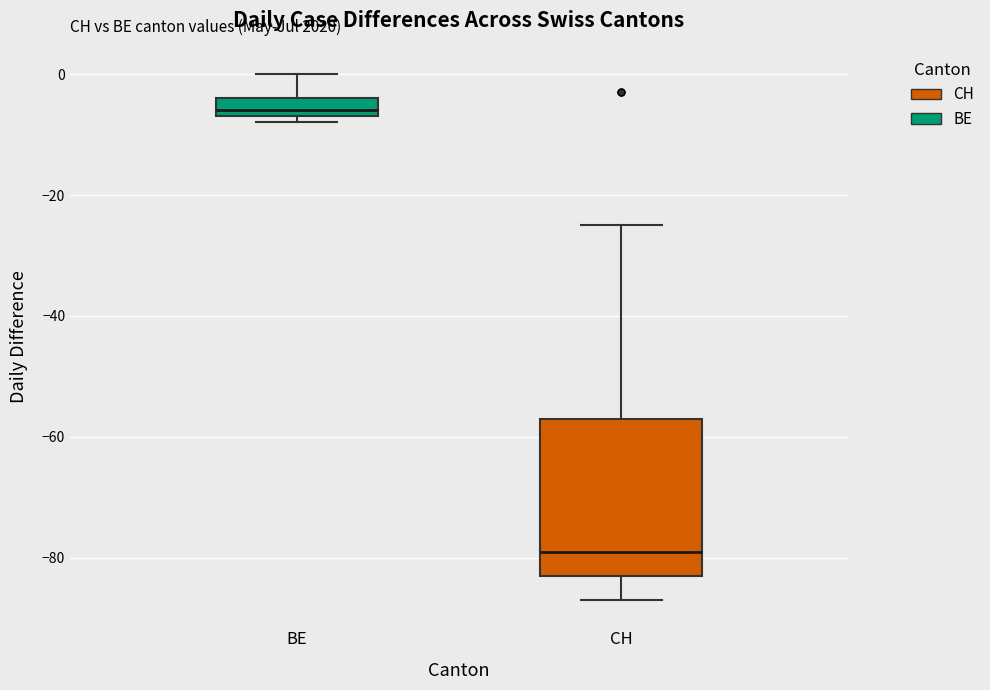

Comparing the boxes themselves (not the whiskers), which one is the tallest?

CH